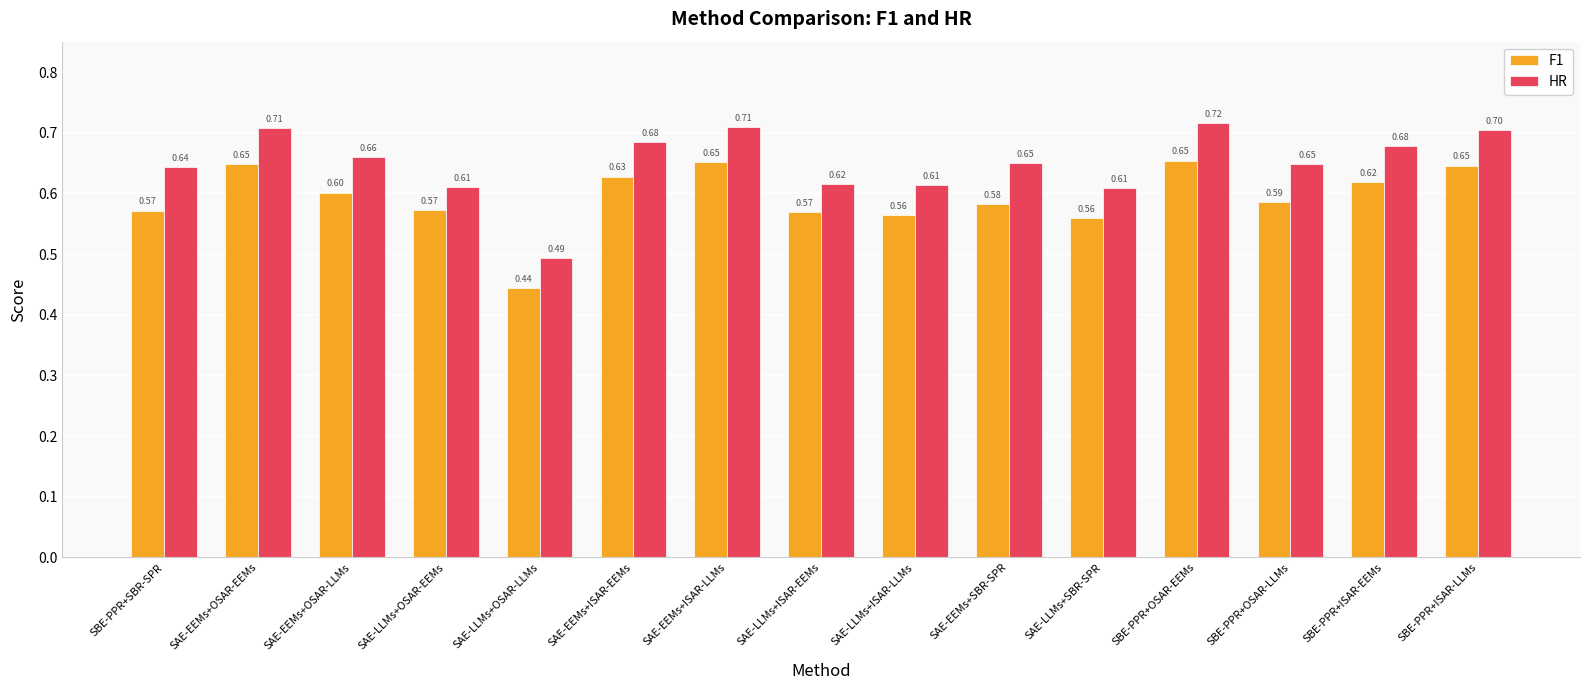

What is the approximate value of F1 at SBE-PPR+ISAR-EEMs?

0.6